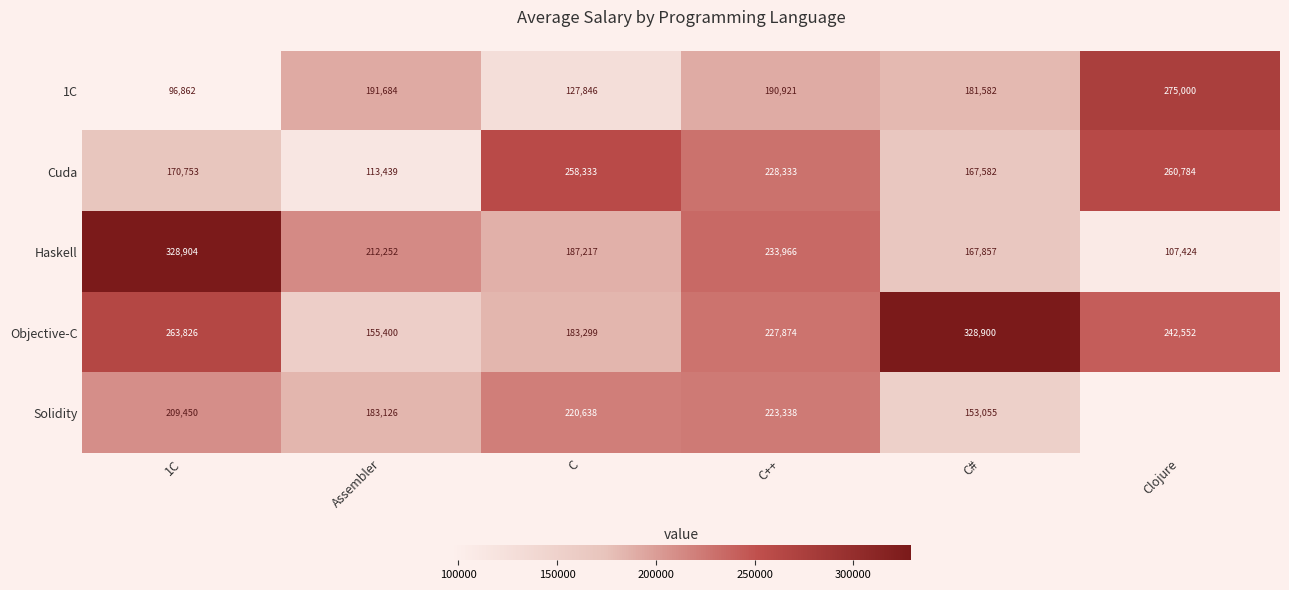

What is the difference between the maximum and minimum values in the 1С series?

178138